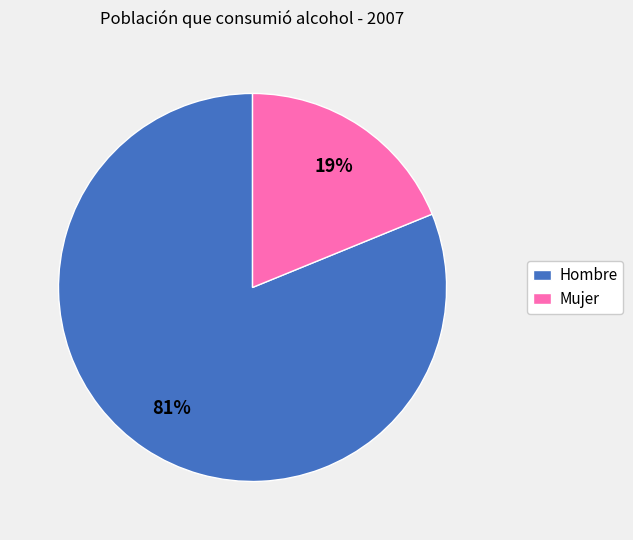

What is the ratio of the value at Hombre to the value at Mujer?

4.3